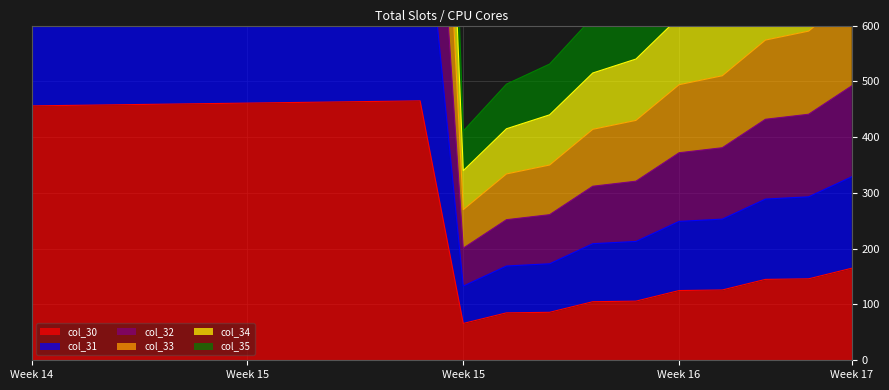

In col_32, how many points are lower than both neighbors (excluding endpoints)?

1